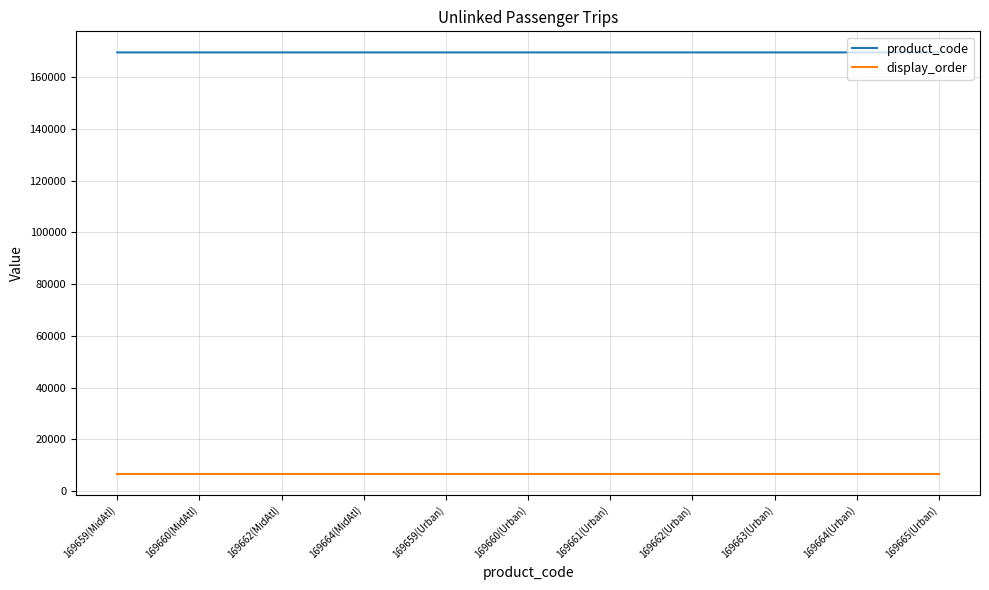

Rank the series by their average value, from lowest to highest.

display_order, product_code